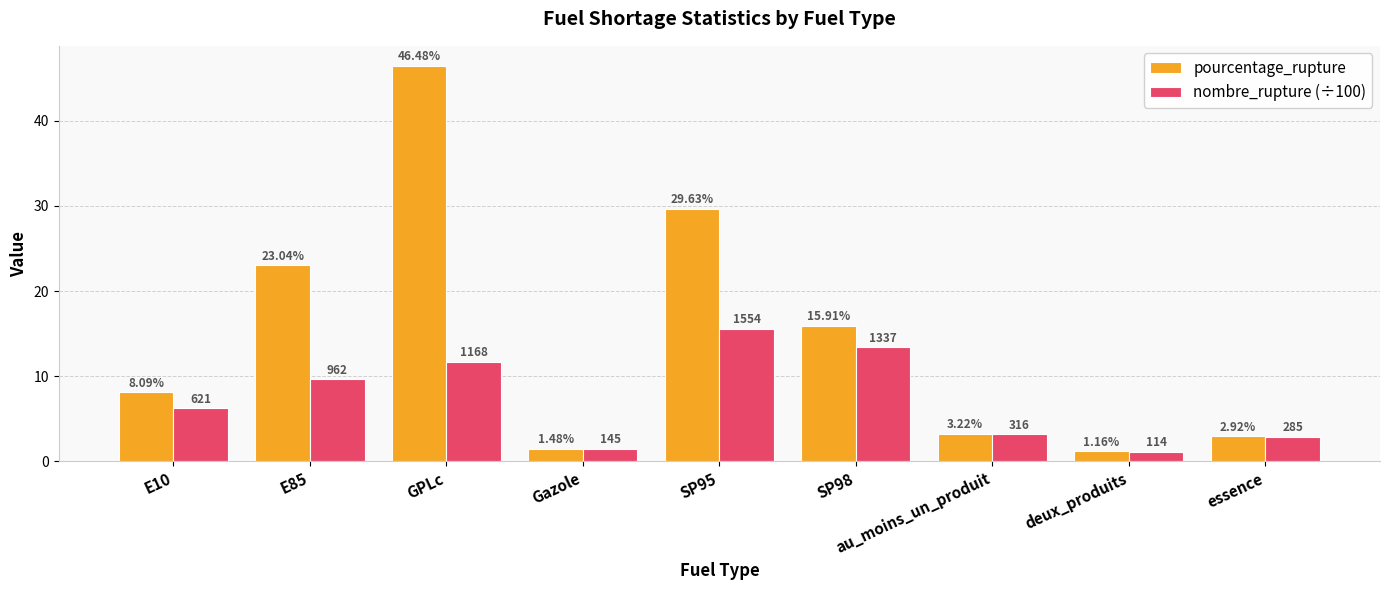

What is the label of the 6th bar from the left?

SP98